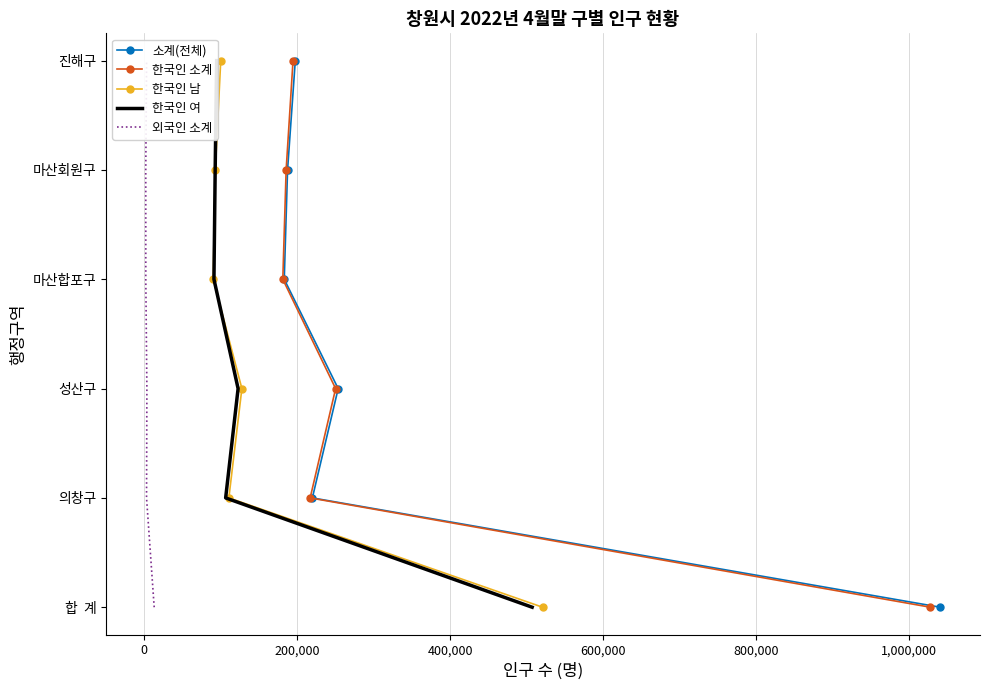

True or false: 한국인 소계 and 한국인 여 intersect in this chart.

False